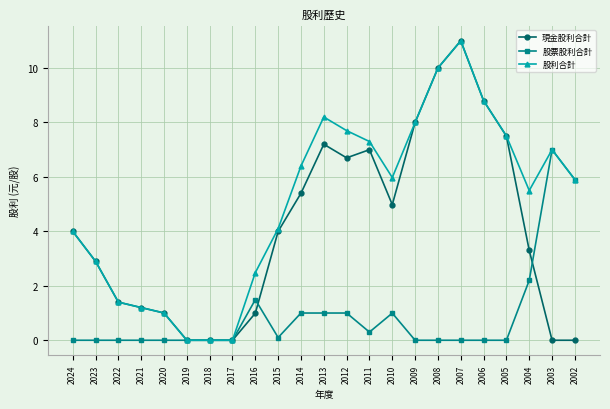

At which label is 股利合計 closest to 5?

2004